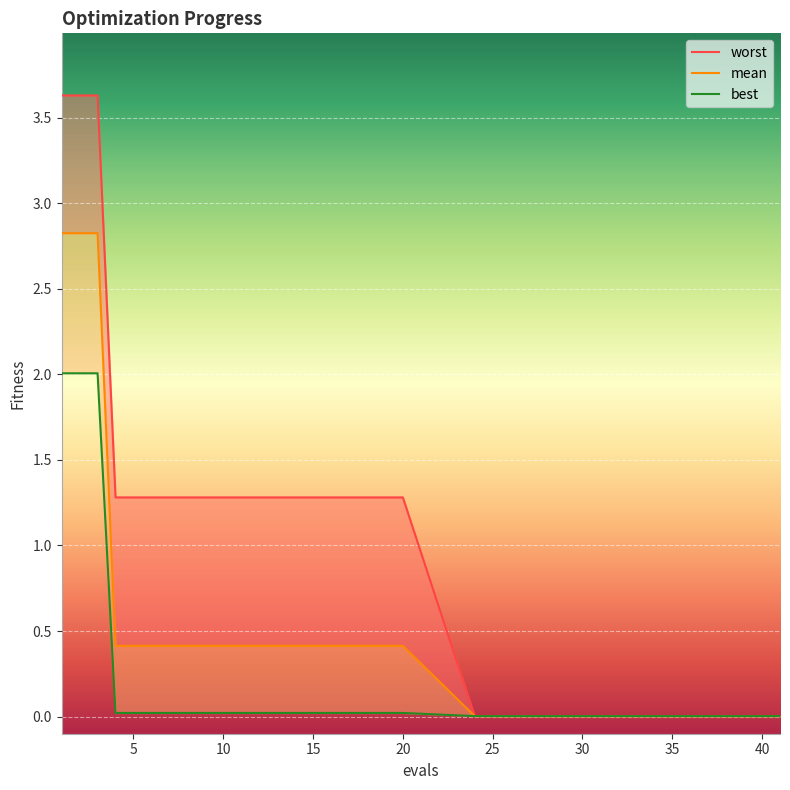

The value of worst at 8 is 1.3. True or false?

True